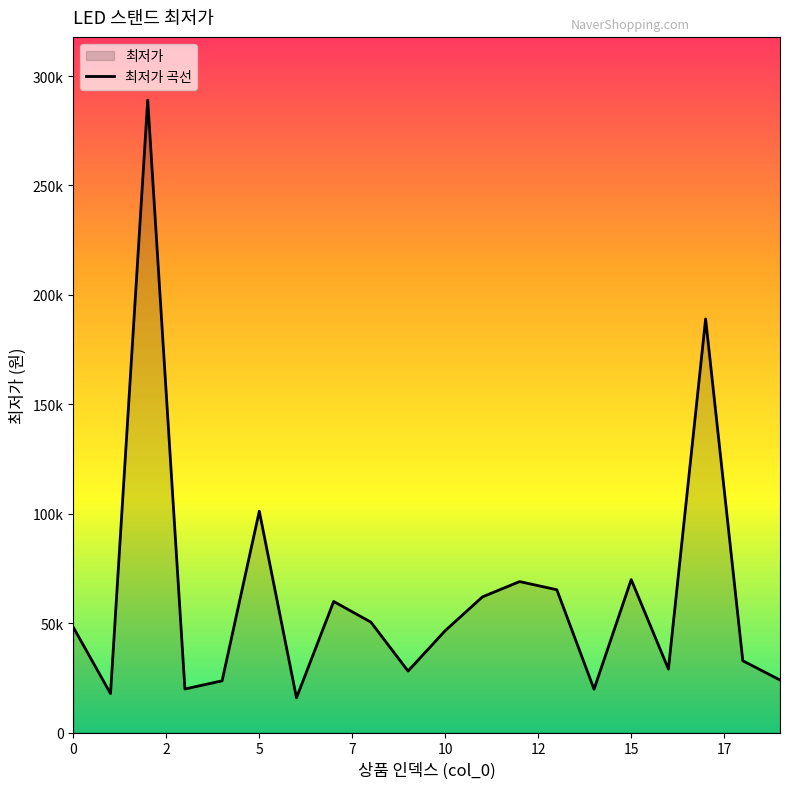

Rank the categories by value from highest to lowest.

2, 17, 5, 15, 12, 13, 11, 7, 8, 0, 10, 18, 16, 9, 19, 4, 3, 14, 1, 6